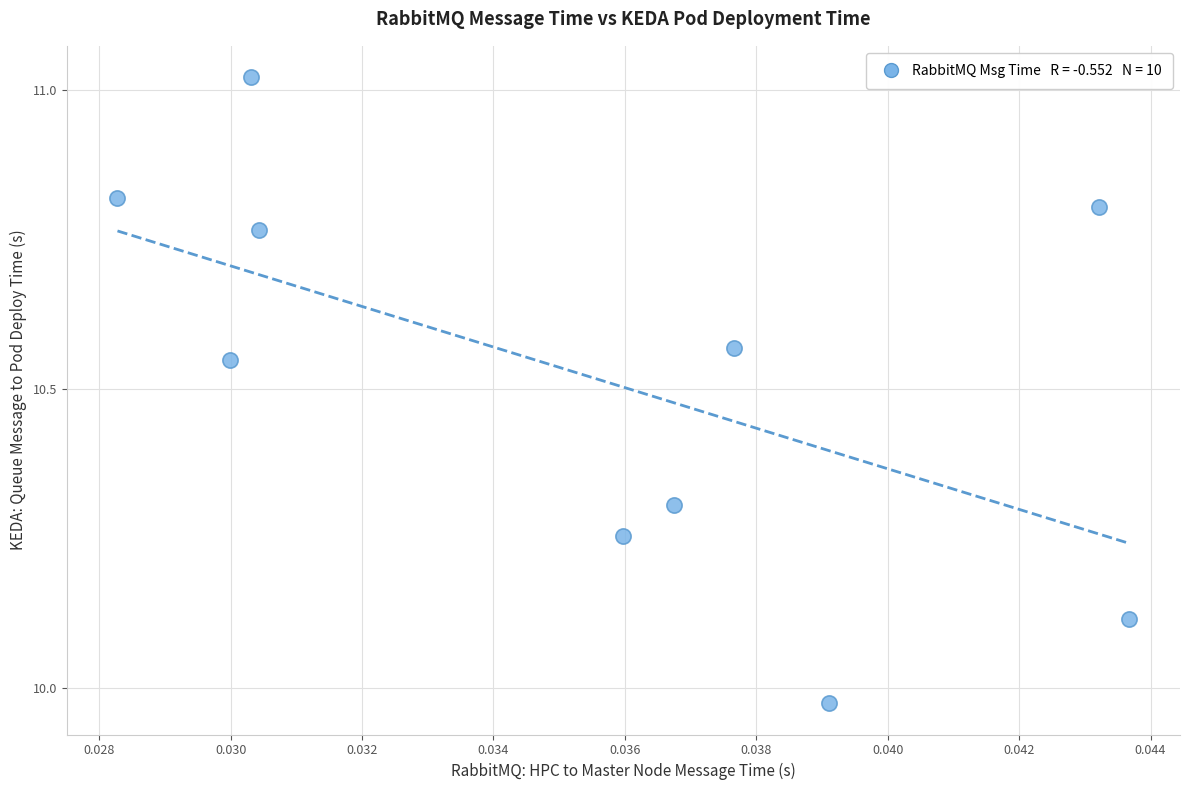

What is the range of Y values (max minus min)?

1.0